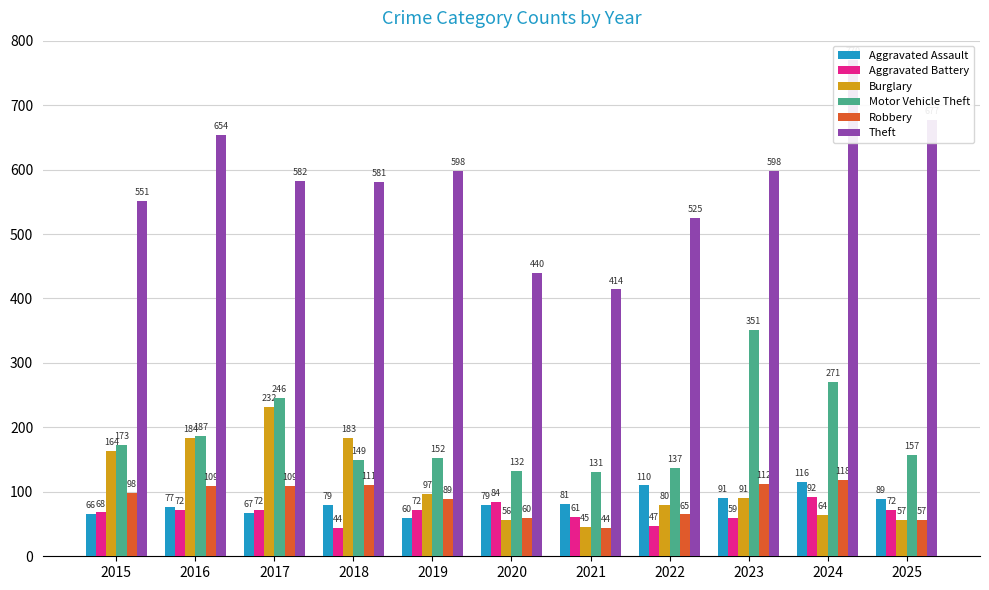

Between 2017 and 2015, which is larger?

2017